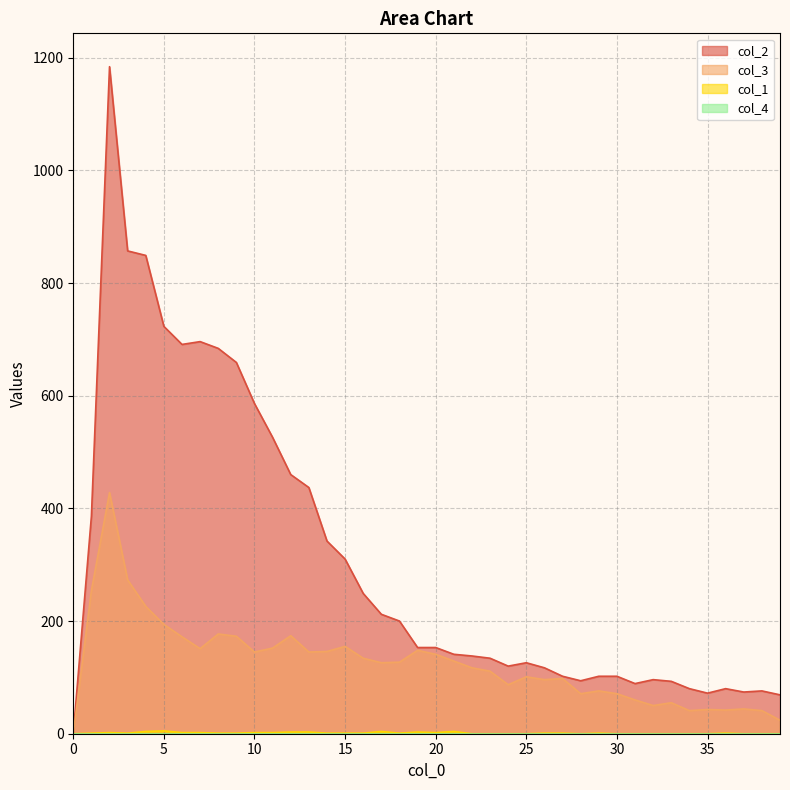

True or false: col_3 and col_1 intersect in this chart.

False